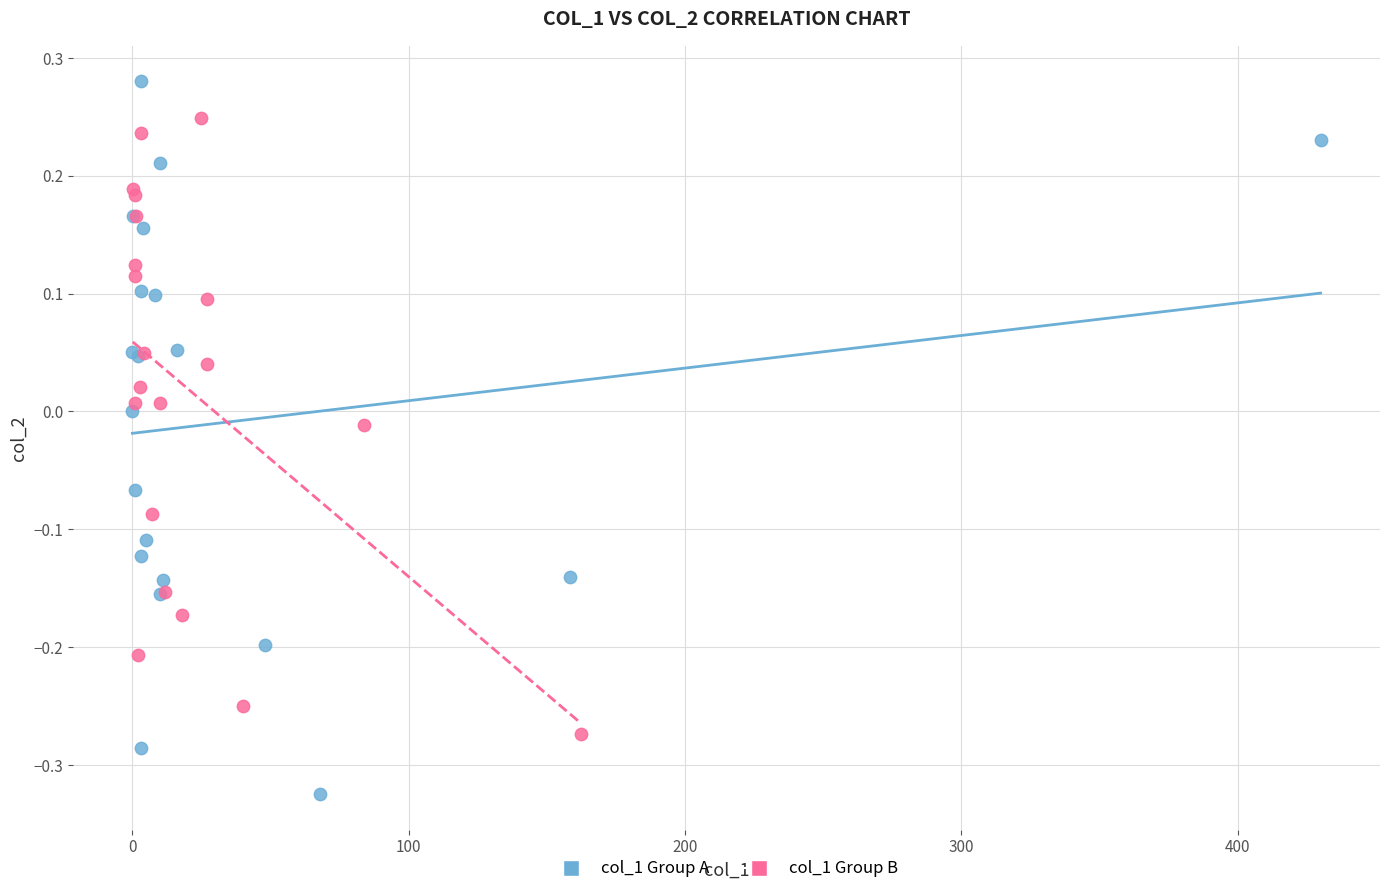

Which series reaches the maximum Y coordinate?

col_1 Group A